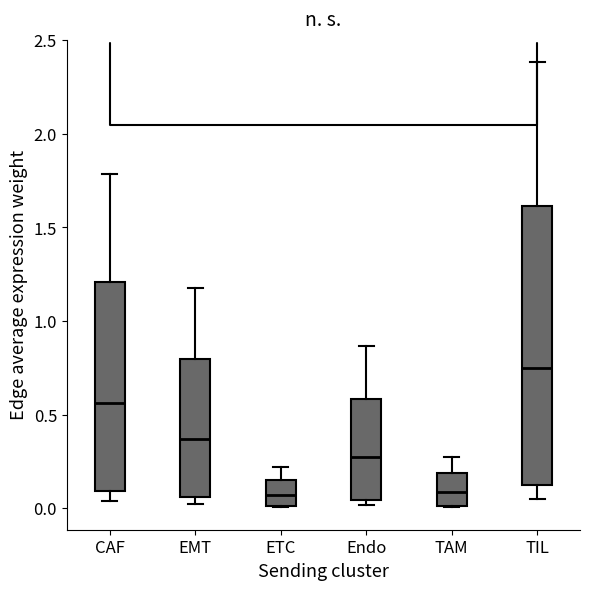

Where is the lower edge of the box for TIL on the y-axis? The values are not printed on the chart, so give them approximately, as read against the axis.

0.10